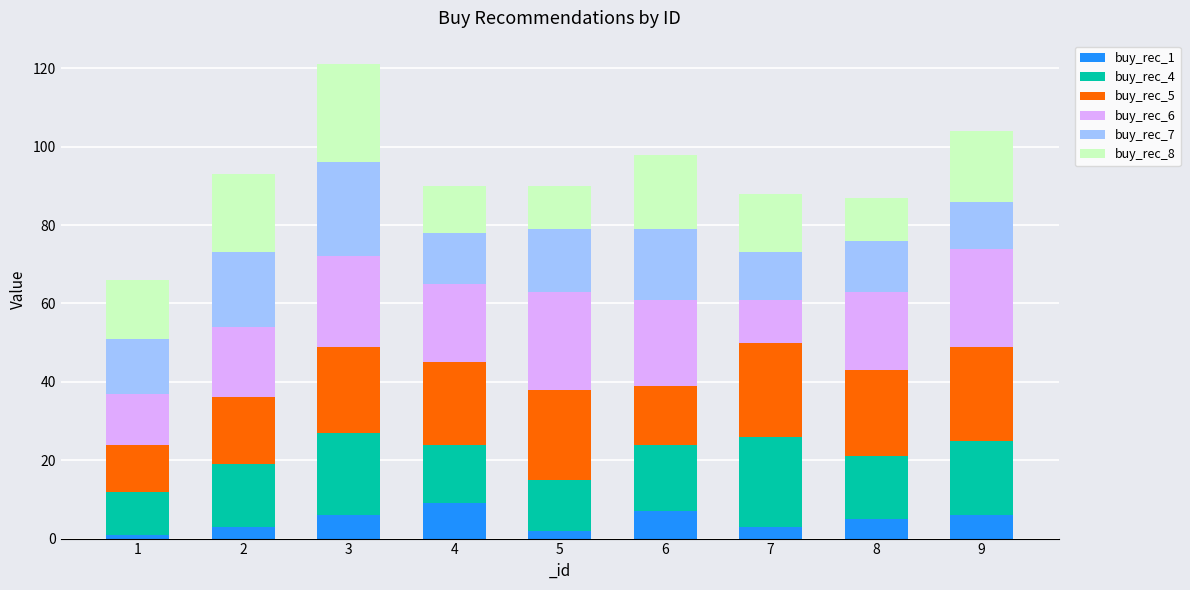

The value of buy_rec_1 at 4 is 4. True or false?

False